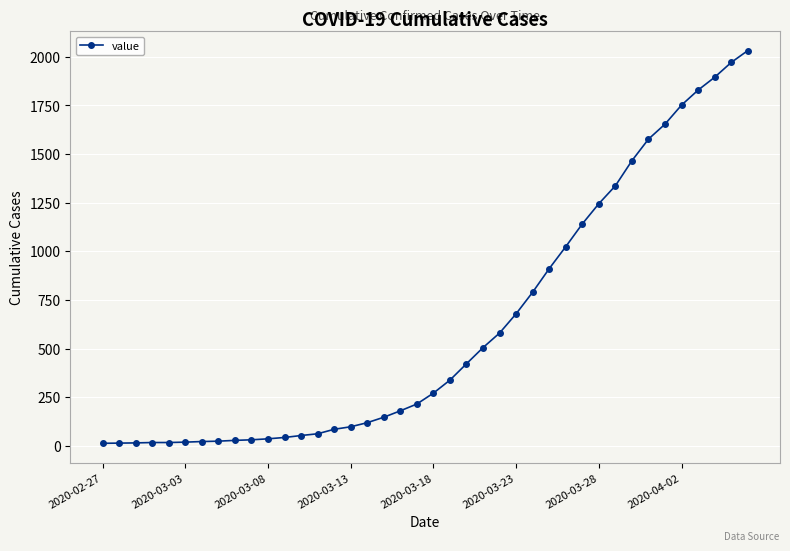

What is the average value?

616